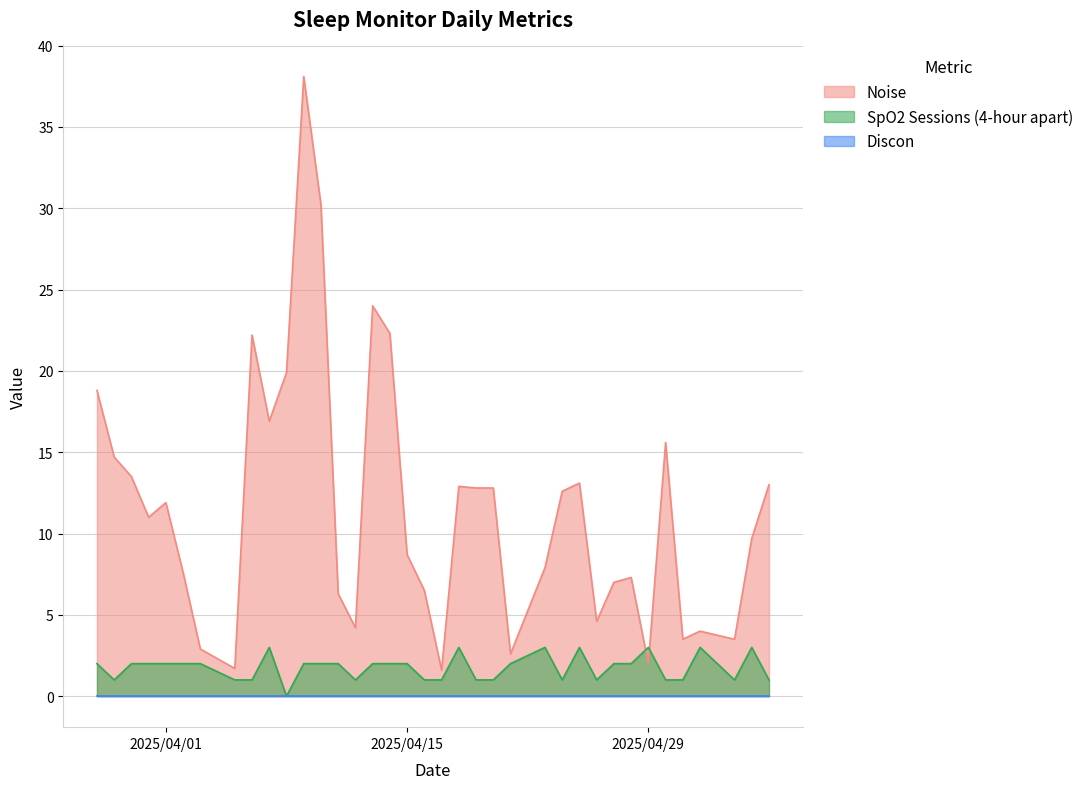

Which series has the largest total across all categories?

Noise